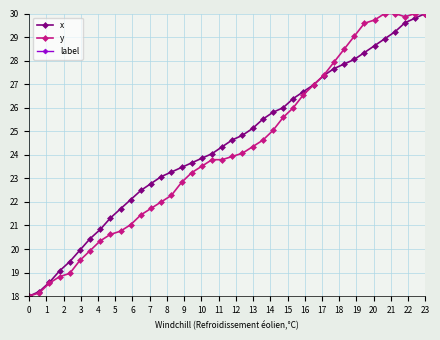

What is the maximum value shown in the chart?

30.0